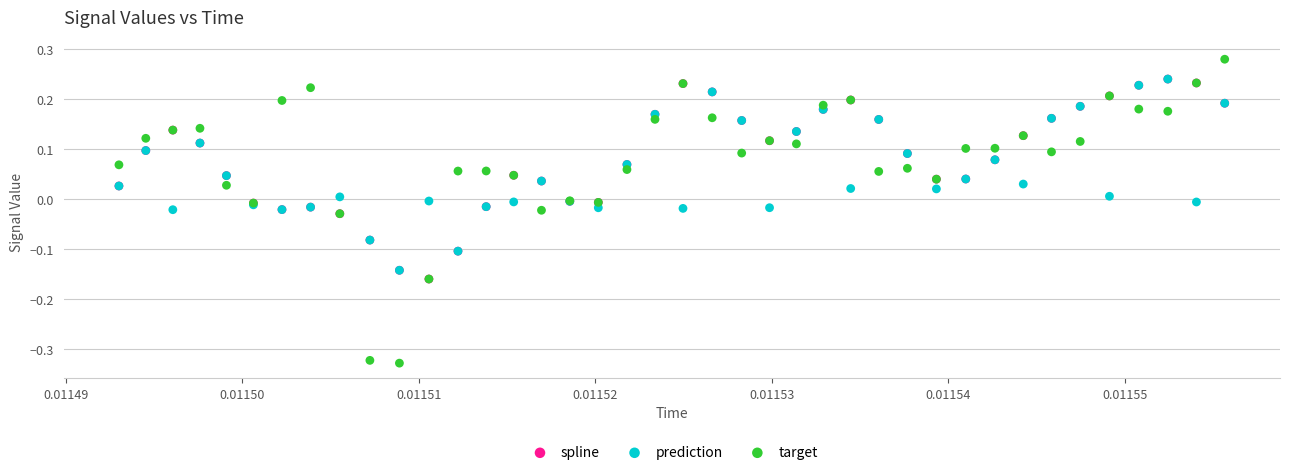

Which series reaches the minimum Y coordinate?

target